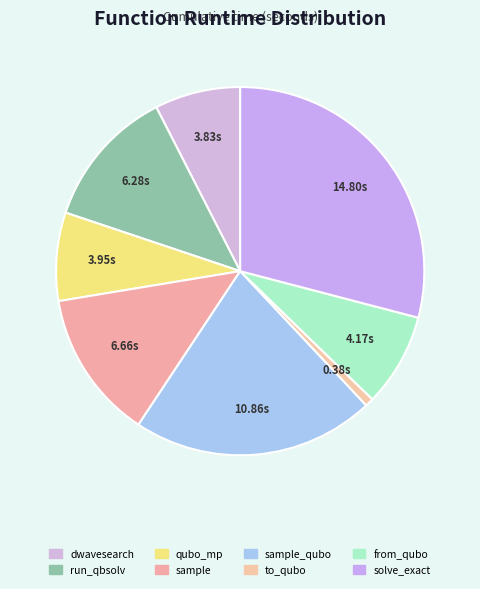

To the nearest percent, what is the average slice percentage?

12%